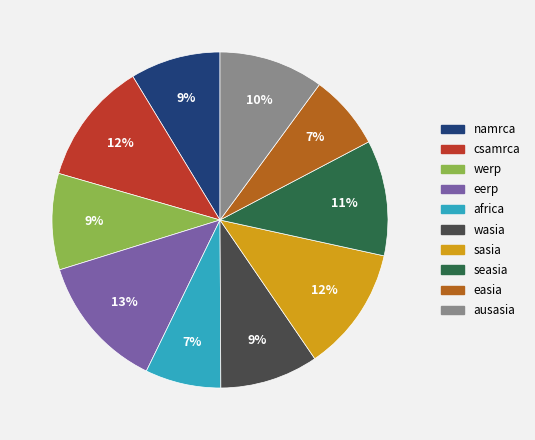

To the nearest percent, what is the difference between the largest and smallest slice percentages?

6%